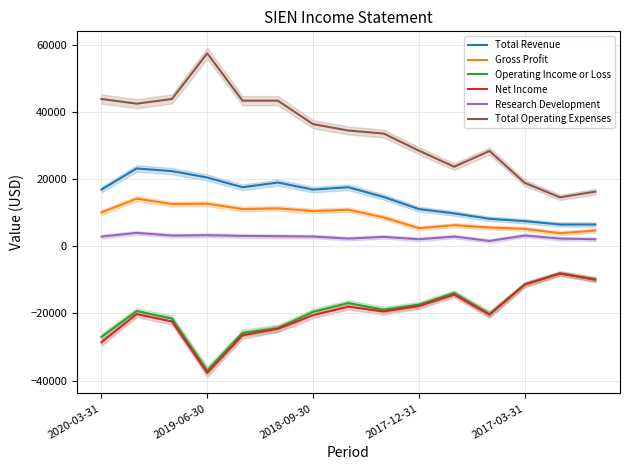

True or false: Operating Income or Loss and Total Revenue intersect in this chart.

False